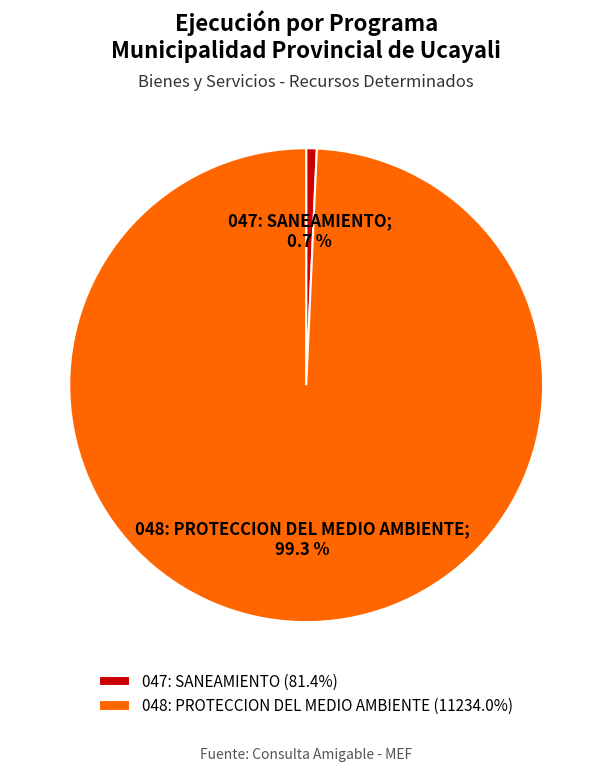

Count the number of slices in the pie.

2